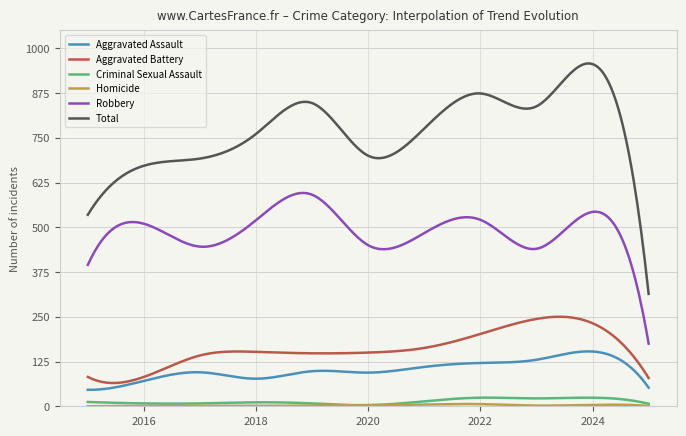

What is the maximum value shown in the chart?

957.8